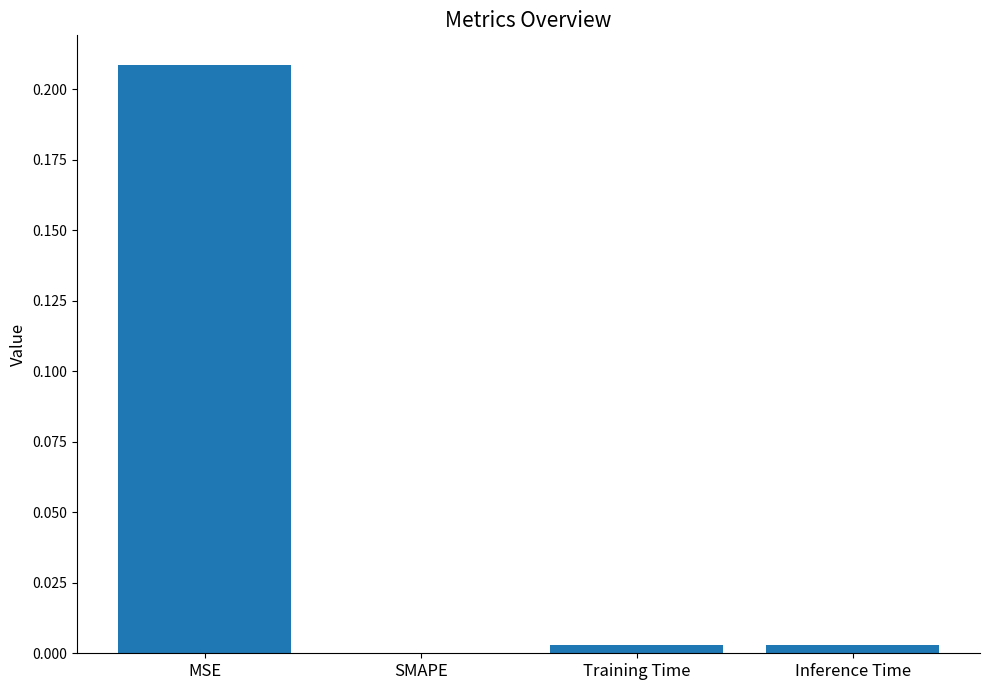

True or false: the data shows 0.0 at Inference Time.

True